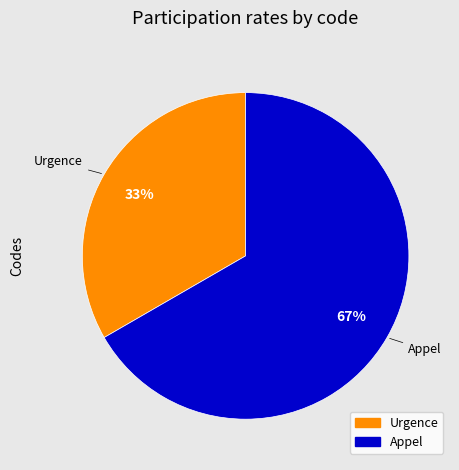

How many segments does this pie chart have?

2